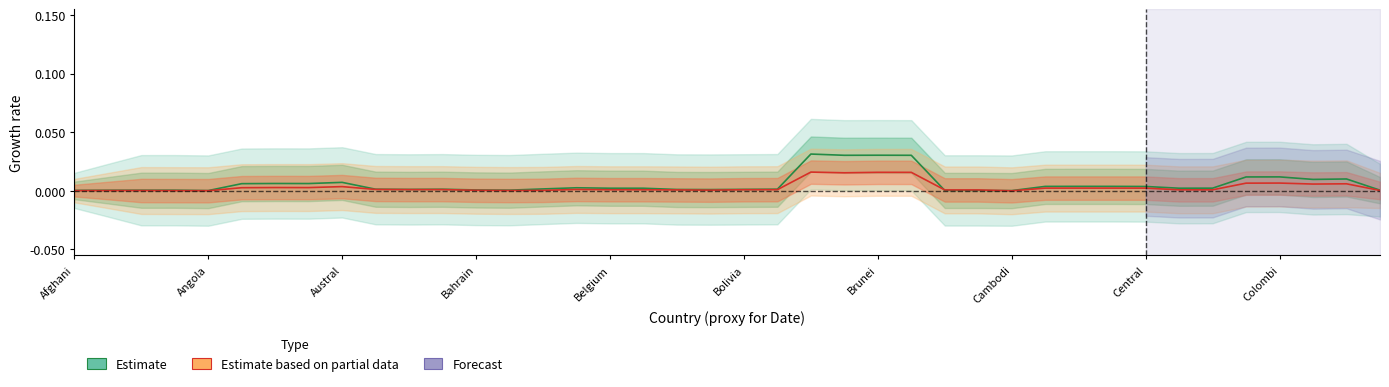

True or false: Estimate and Estimate based on partial data cross at least once.

True